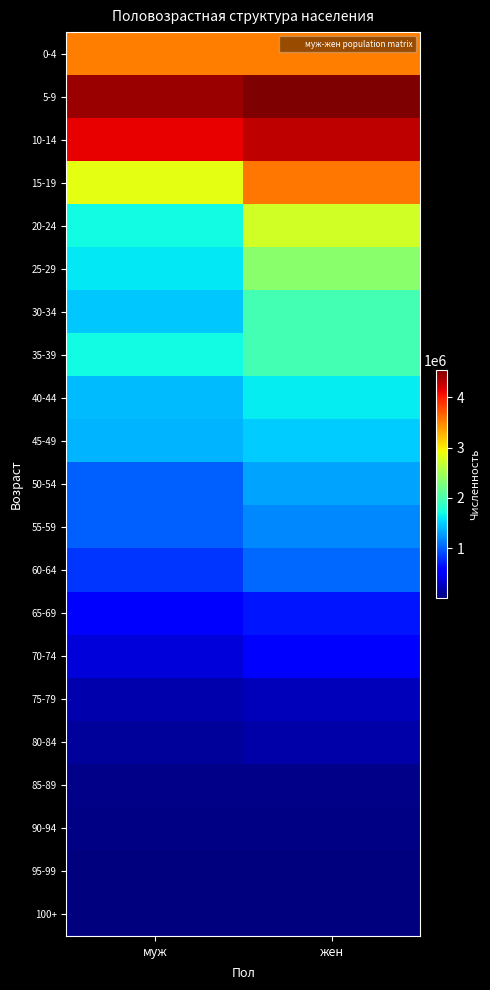

What is the total value across all series at жен?

33295578